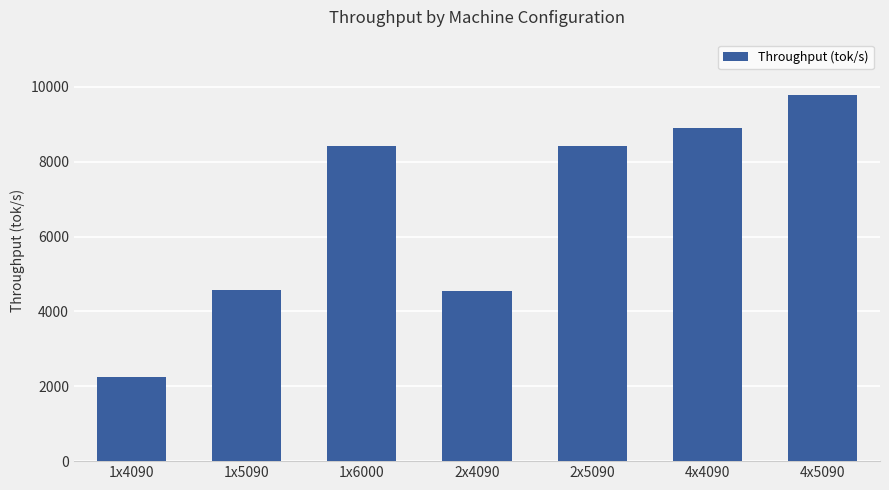

Are the bars horizontal?

No